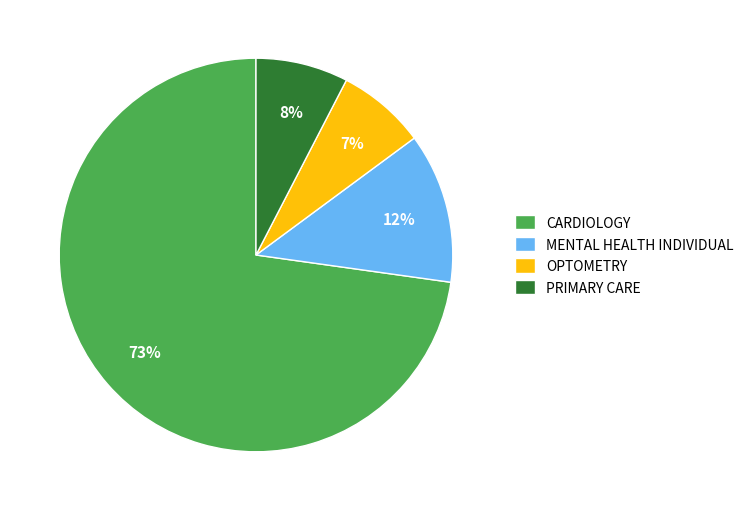

What percentage is the PRIMARY CARE slice, to the nearest percent?

8%